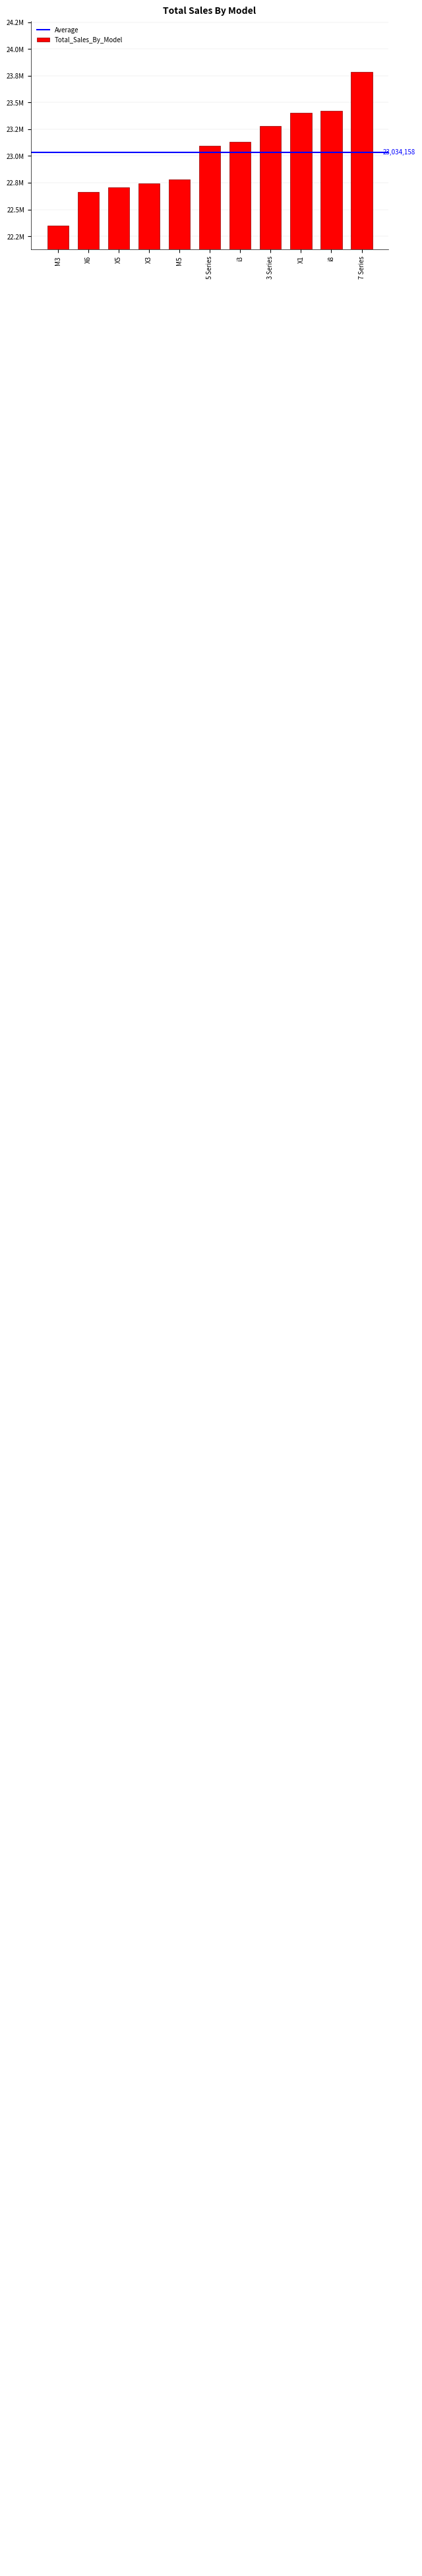

What is the change in value from X6 to M5?

+117702